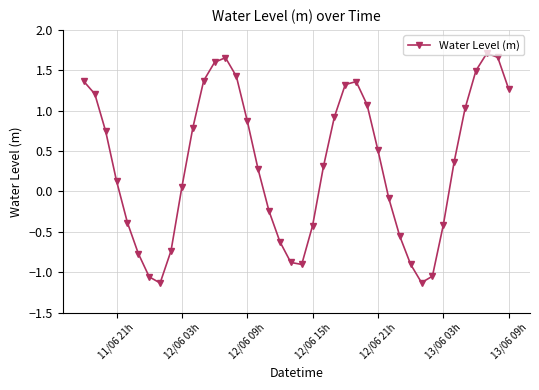

What is the sum of all values?

13.2